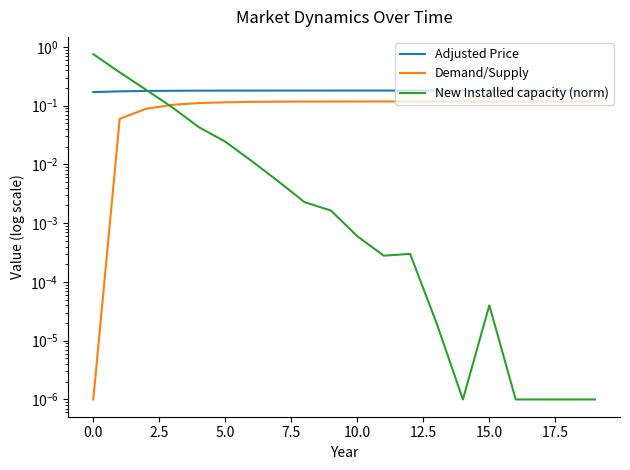

What are all the series names shown in the legend?

Adjusted Price, Demand/Supply, New Installed capacity (norm)